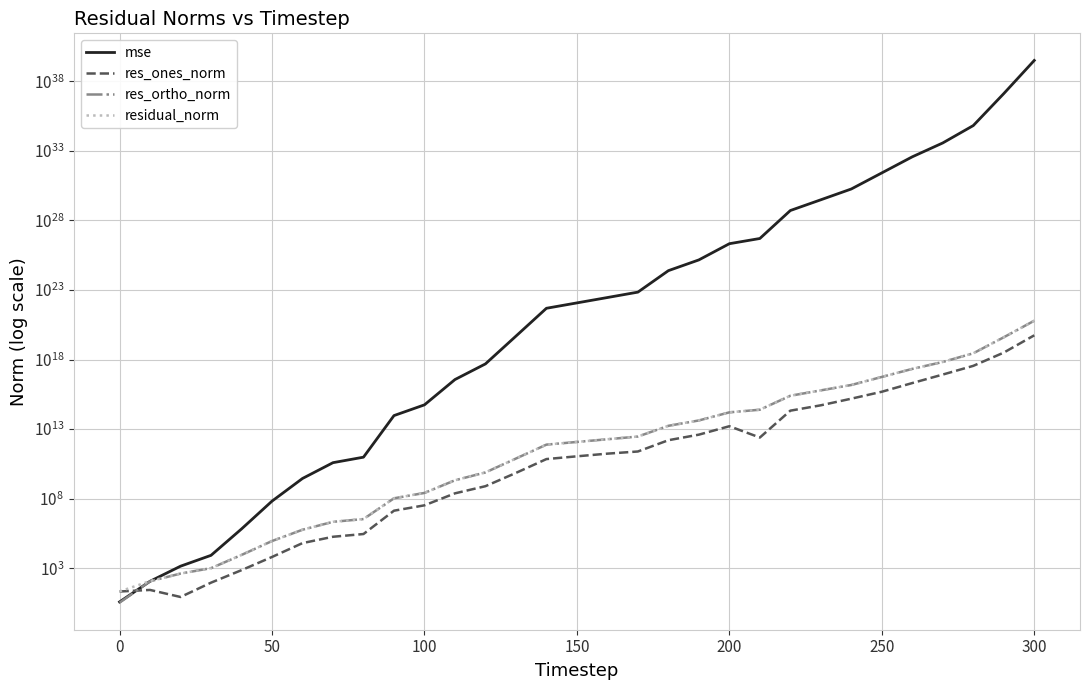

What are all the series names shown in the legend?

mse, res_ones_norm, res_ortho_norm, residual_norm